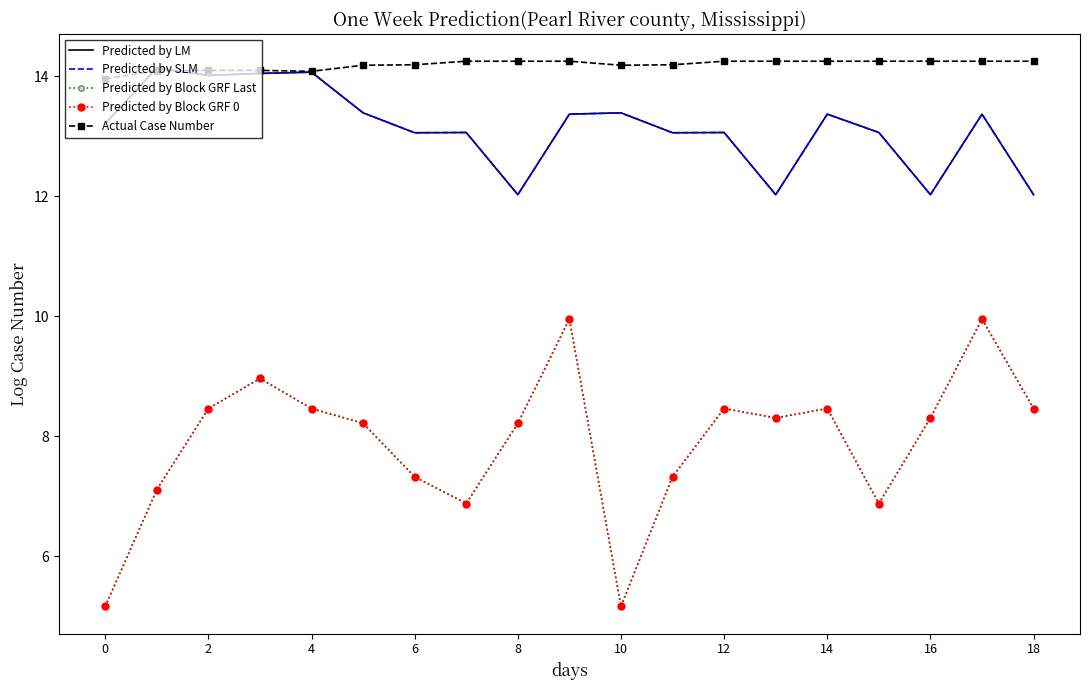

Reading left to right, transcribe all the data shown in this chart.

Predicted by LM: 13.2	14.1	14.0	14.1	14.1	13.4	13.1	13.1	12.0	13.4	13.4	13.1	13.1	12.0	13.4	13.1	12.0	13.4	12.0
Predicted by SLM: 13.2	14.1	14.0	14.1	14.1	13.4	13.1	13.1	12.0	13.4	13.4	13.1	13.1	12.0	13.4	13.1	12.0	13.4	12.0
Predicted by Block GRF Last: 5.2	7.1	8.5	9.0	8.5	8.2	7.3	6.9	8.2	10.0	5.2	7.3	8.5	8.3	8.5	6.9	8.3	10.0	8.5
Predicted by Block GRF 0: 5.2	7.1	8.5	9.0	8.5	8.2	7.3	6.9	8.2	10.0	5.2	7.3	8.5	8.3	8.5	6.9	8.3	10.0	8.5
Actual Case Number: 14.0	14.1	14.1	14.1	14.1	14.2	14.2	14.3	14.3	14.3	14.2	14.2	14.3	14.3	14.3	14.3	14.3	14.3	14.3